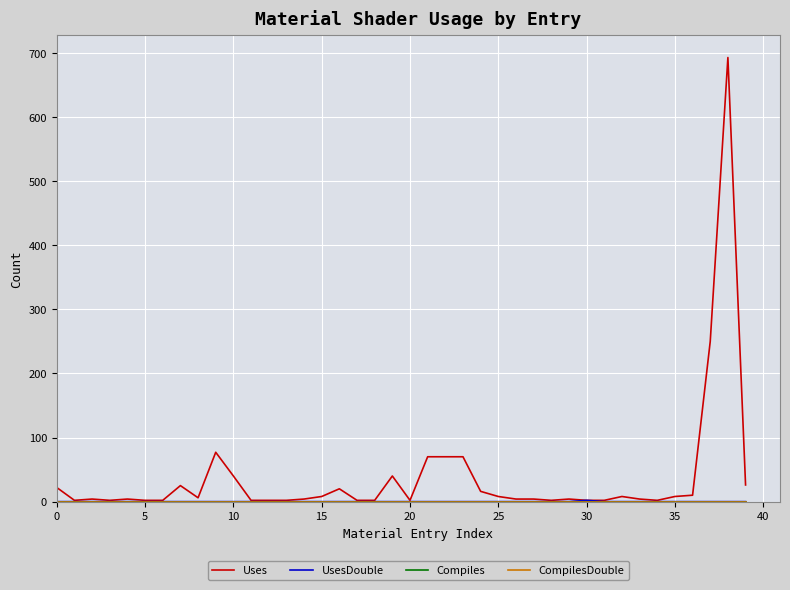

What is the sum of all Uses values?

1523